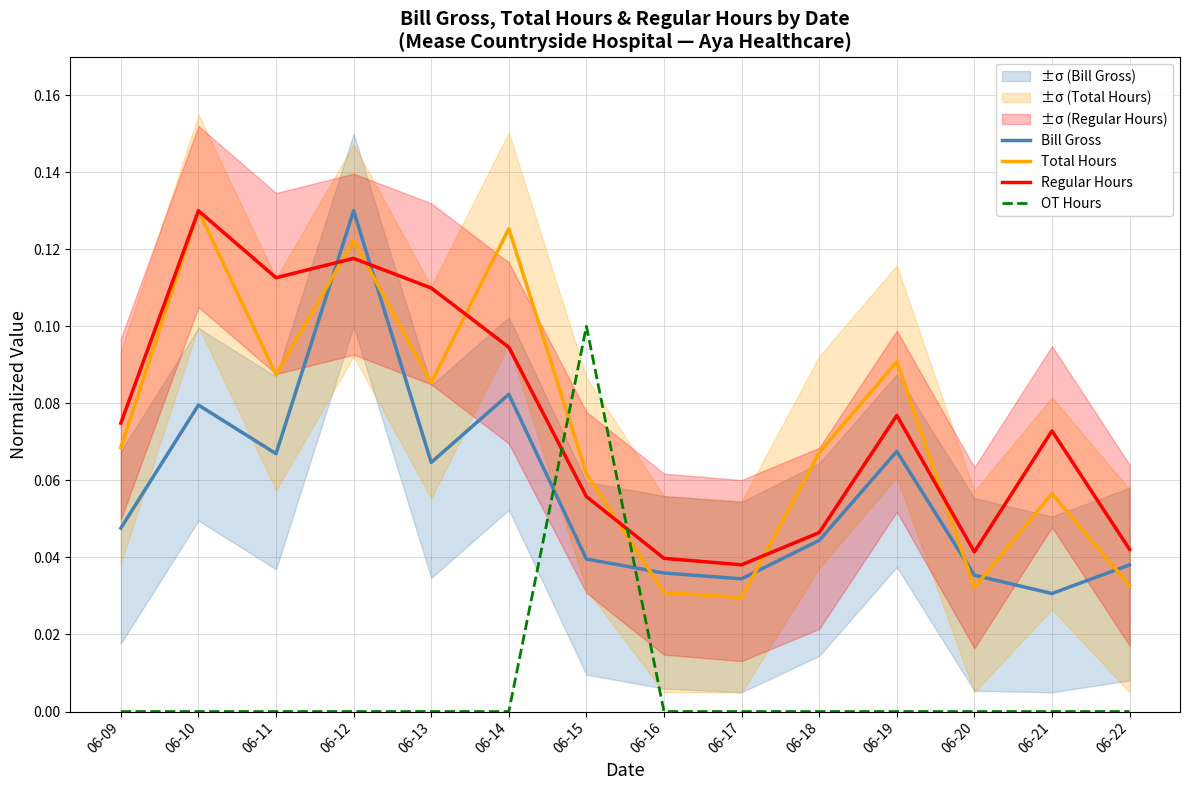

Reading right to left, what are all the values shown in this chart?

Bill Gross: 0.0	0.0	0.0	0.1	0.0	0.0	0.0	0.0	0.1	0.1	0.1	0.1	0.1	0.0
Total Hours: 0.0	0.1	0.0	0.1	0.1	0.0	0.0	0.1	0.1	0.1	0.1	0.1	0.1	0.1
Regular Hours: 0.0	0.1	0.0	0.1	0.0	0.0	0.0	0.1	0.1	0.1	0.1	0.1	0.1	0.1
OT Hours: 0.0	0.0	0.0	0.0	0.0	0.0	0.0	0.1	0.0	0.0	0.0	0.0	0.0	0.0